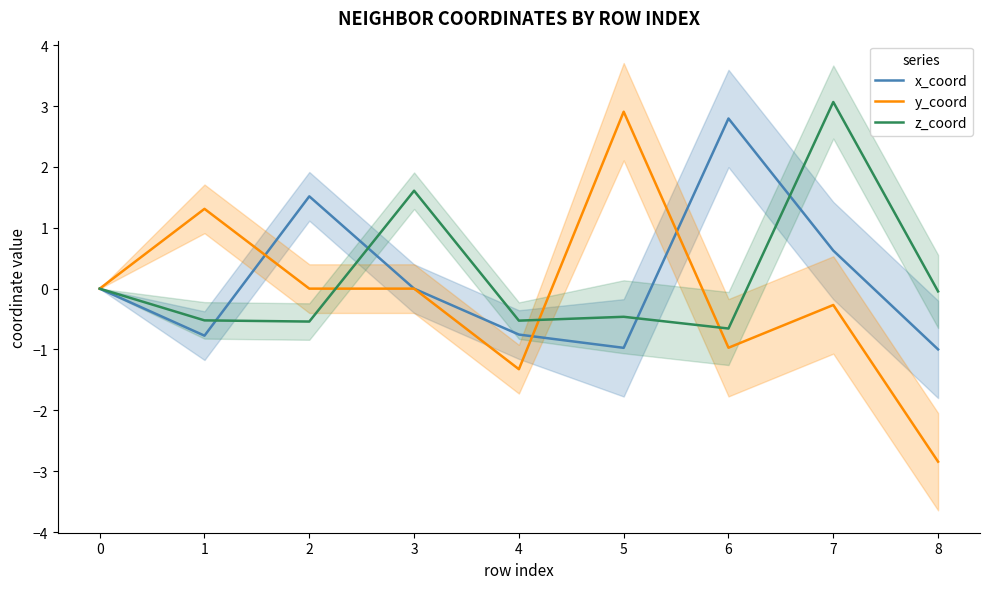

What is the average value of the x_coord series?

0.2